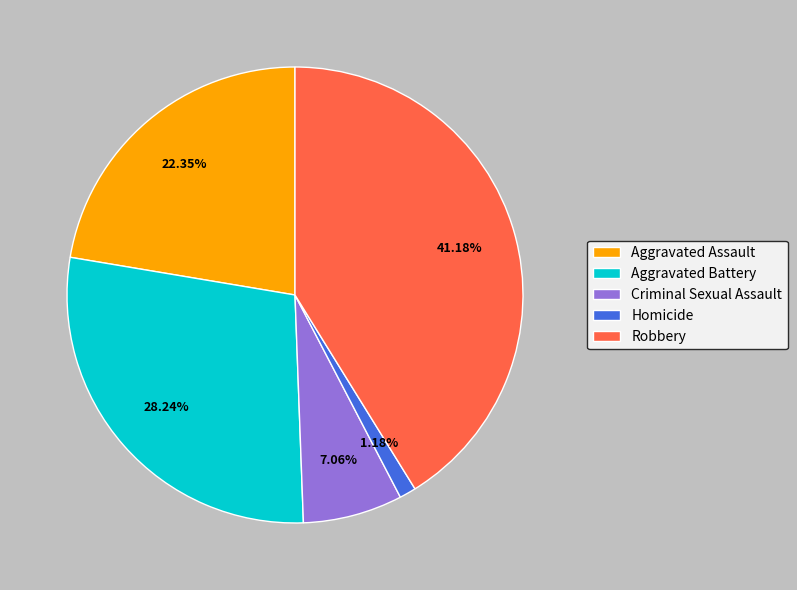

What percentage is the Aggravated Battery slice, to the nearest percent?

28%